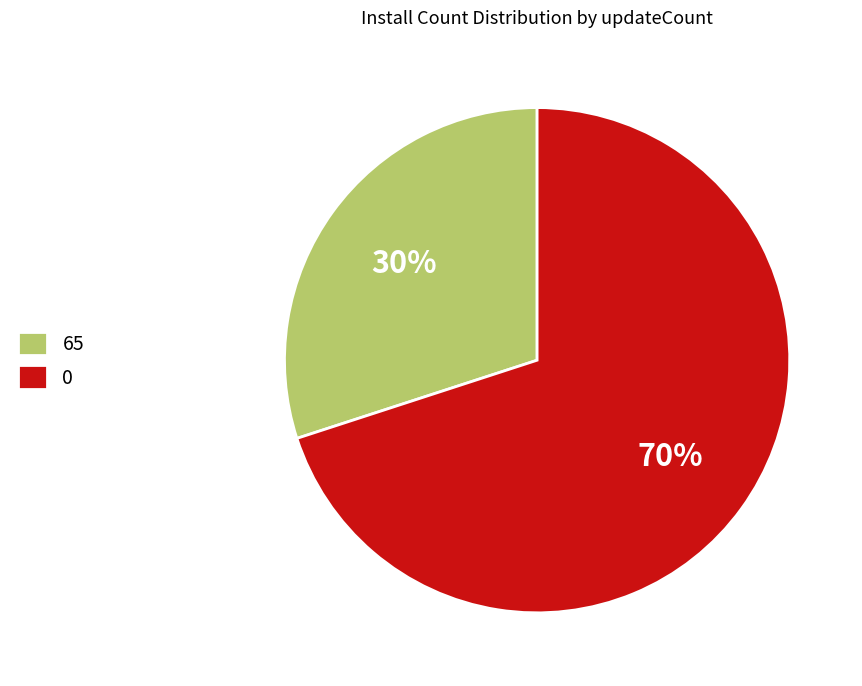

Count the number of slices in the pie.

2